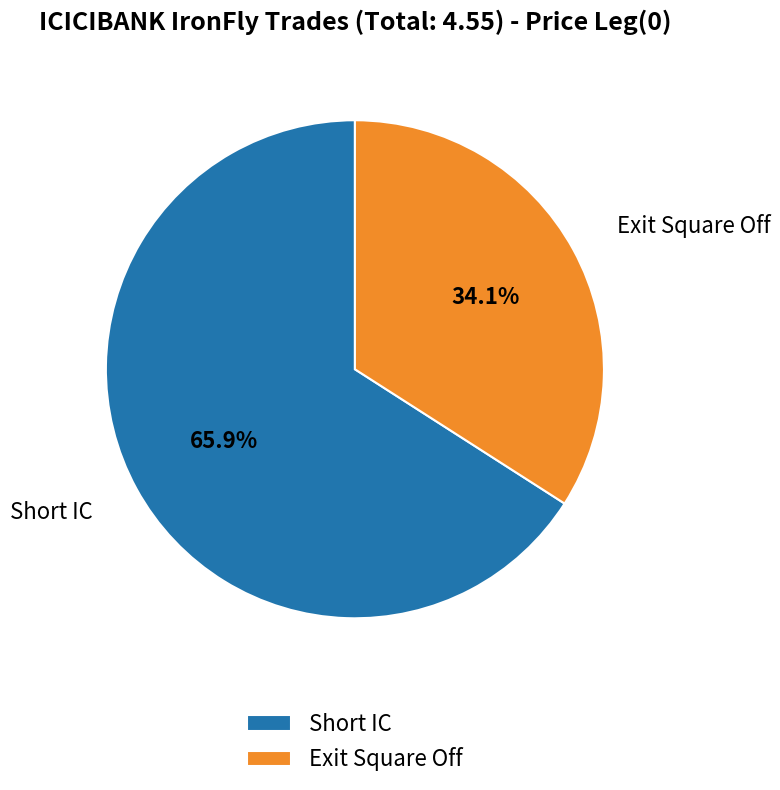

To the nearest percent, what is the difference between the largest and smallest slice percentages?

32%